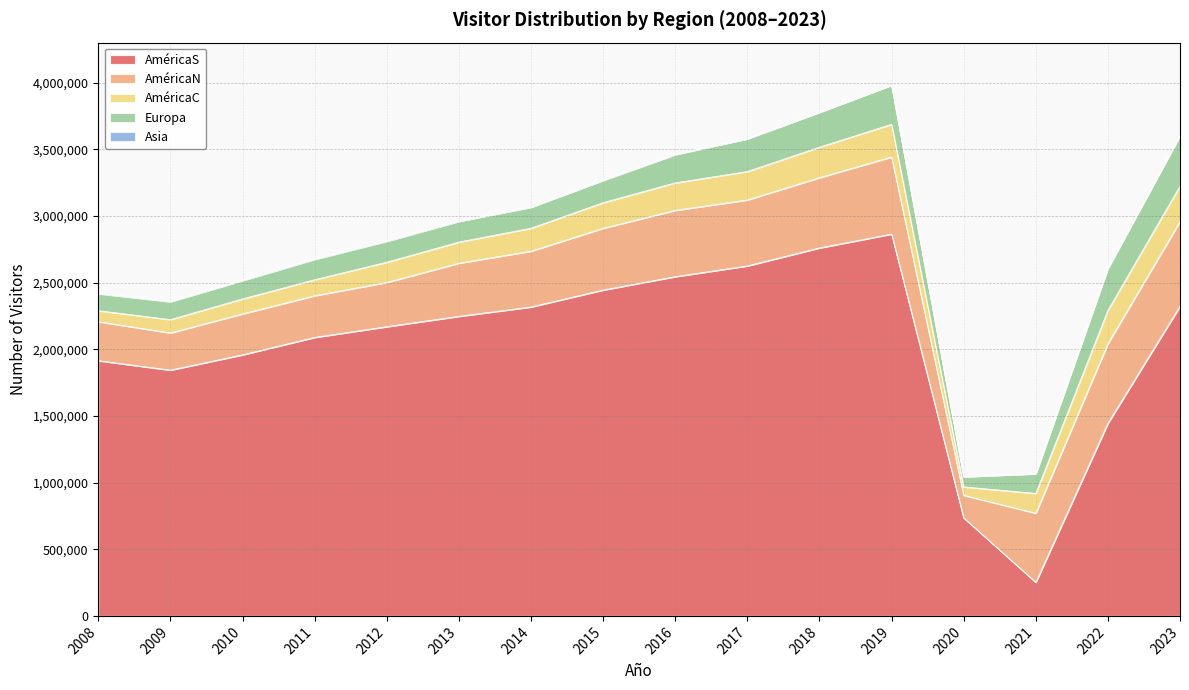

What is the sum of the AméricaS values at 2019 and 2016?

5410799